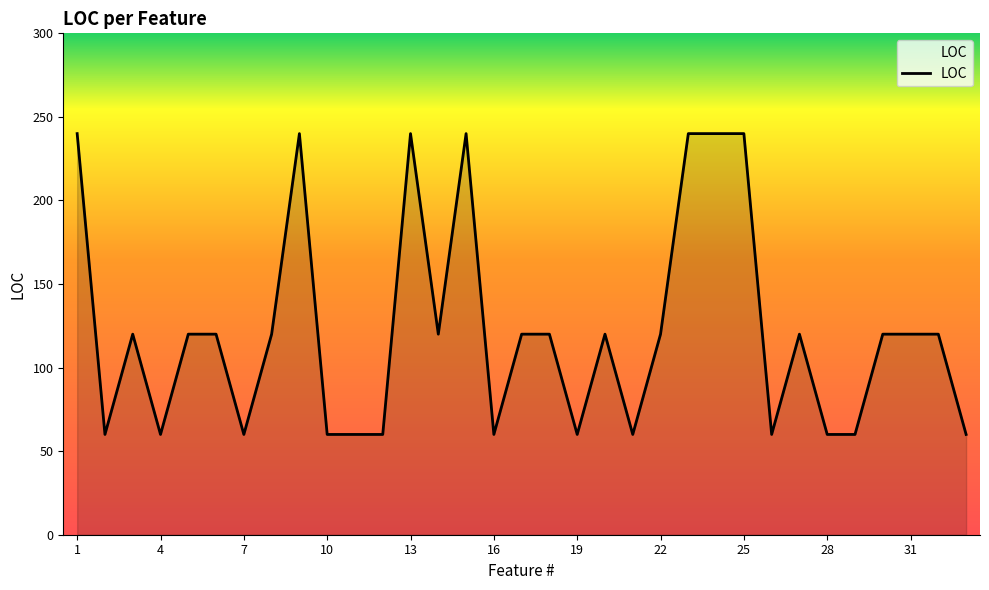

What is the minimum value shown in the chart?

60